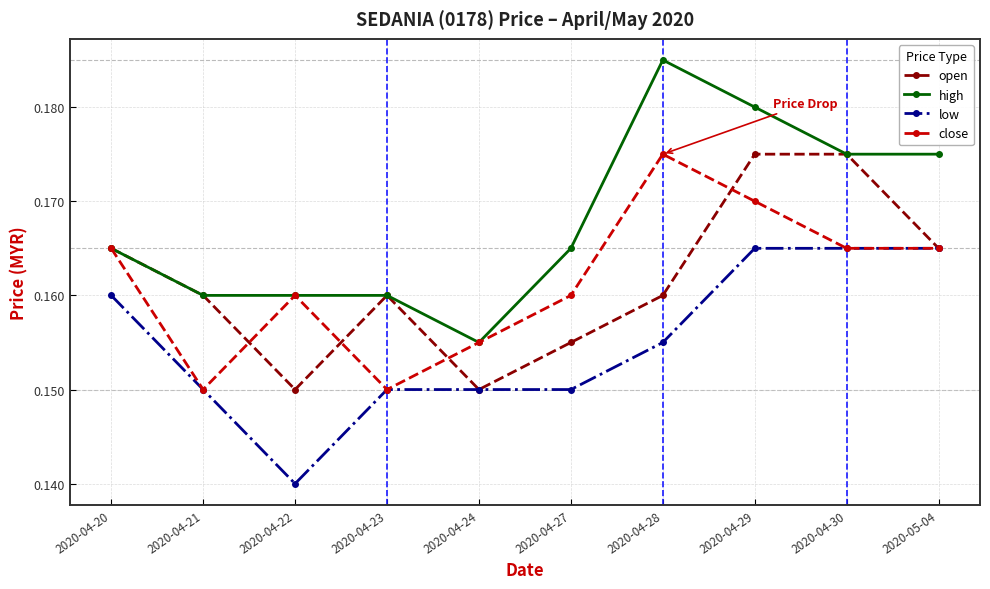

At which category does open reach its first local valley?

2020-04-22